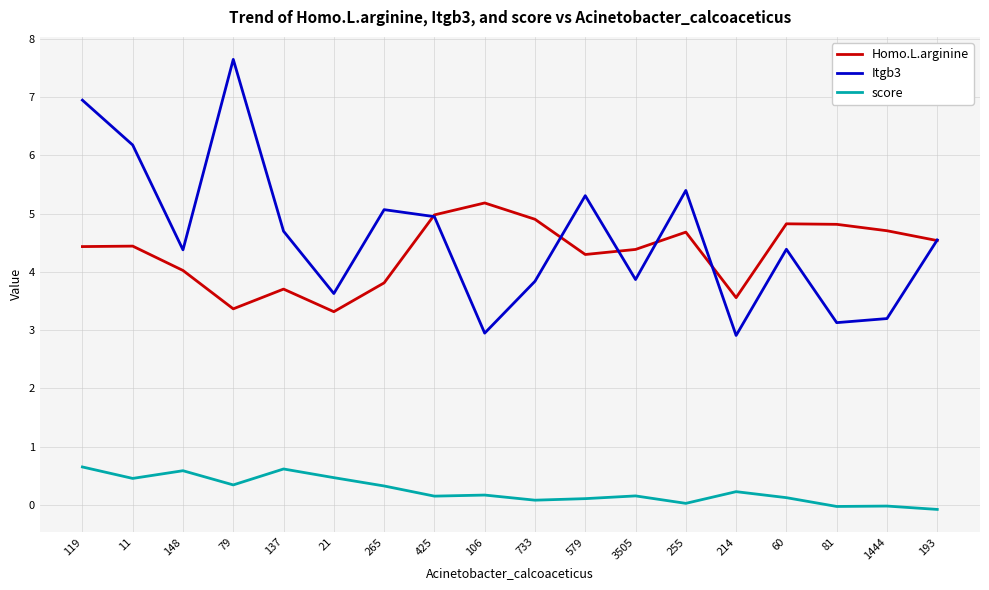

Which series has the largest total across all categories?

Itgb3